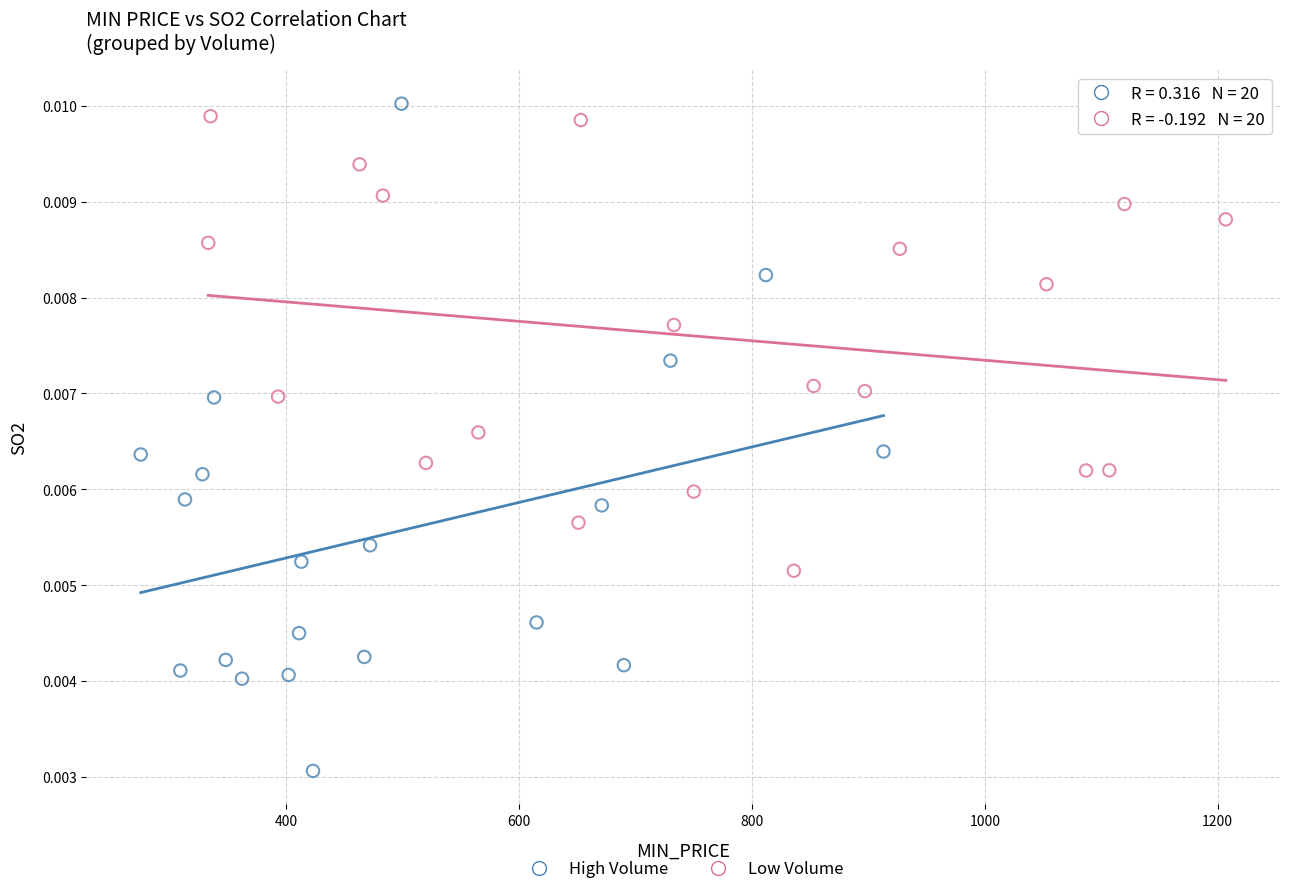

What are all the series names shown in the legend?

High Volume, Low Volume